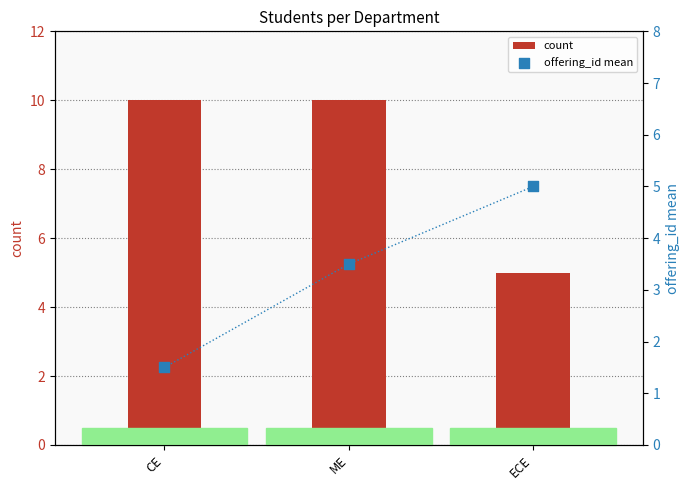

What is the total value across all series at ECE?

10.0